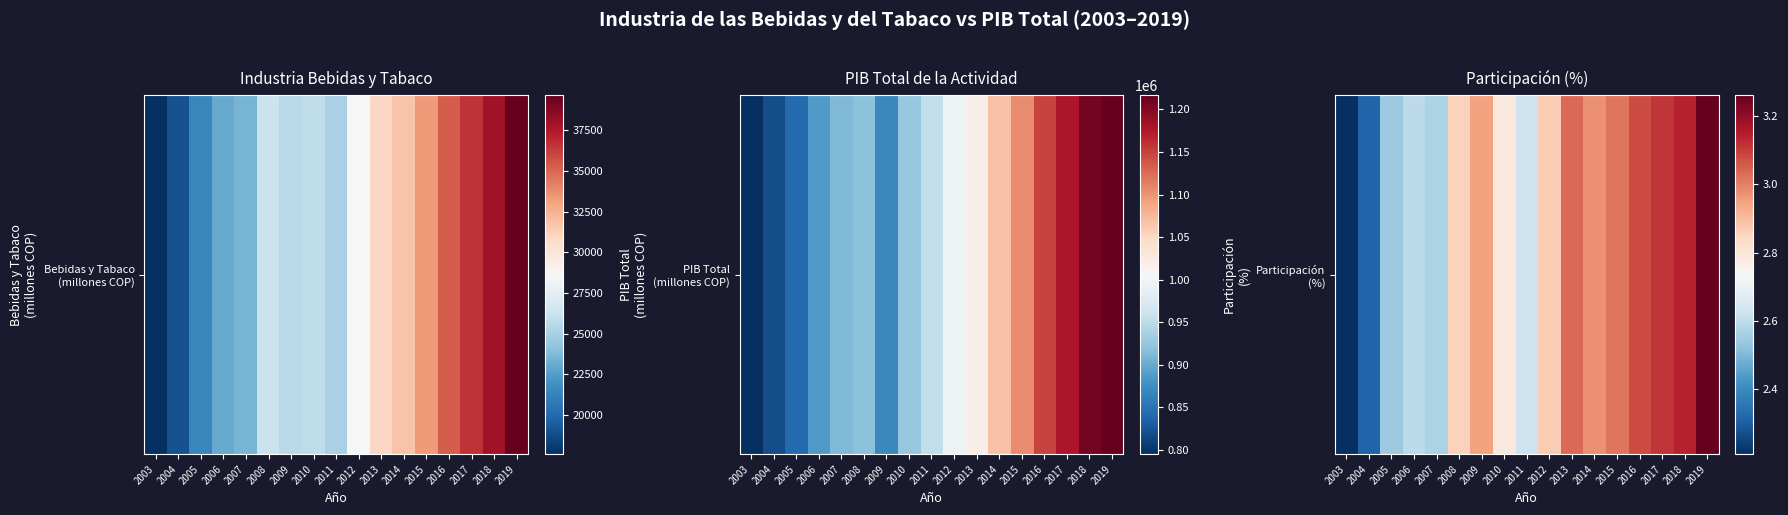

What is the sum of the values at 2015 and 2019?

6.3